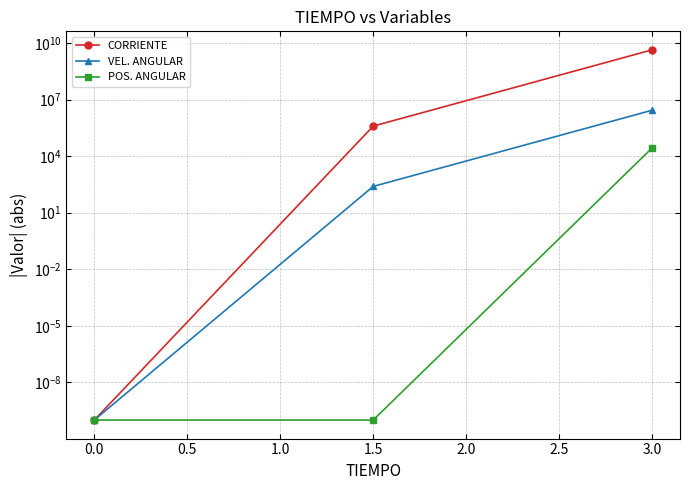

Which has a higher value, 3.0 or 1.5?

3.0